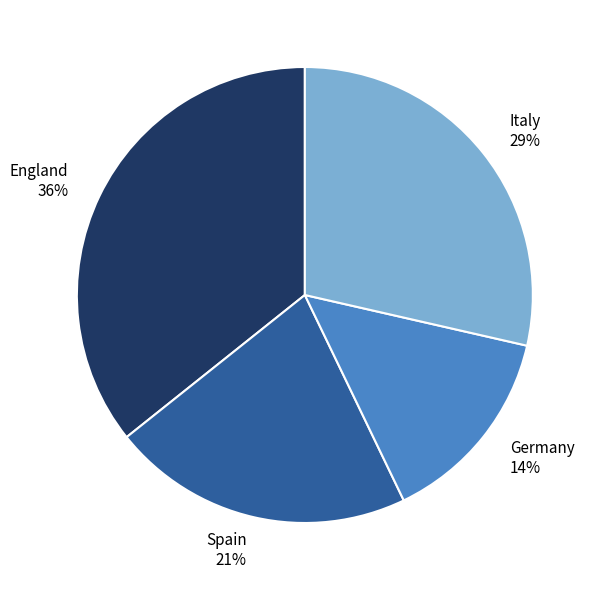

To the nearest percent, what is the combined percentage of England and Germany?

50%